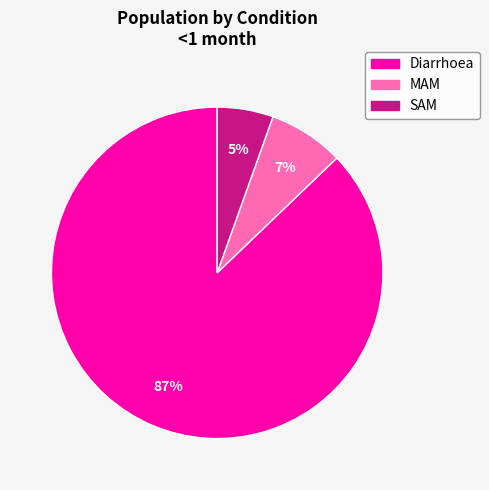

The MAM slice represents 7% of the pie. True or false?

True